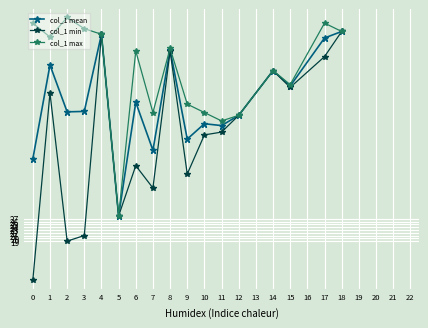

At which category is the sum across all series the highest?

18